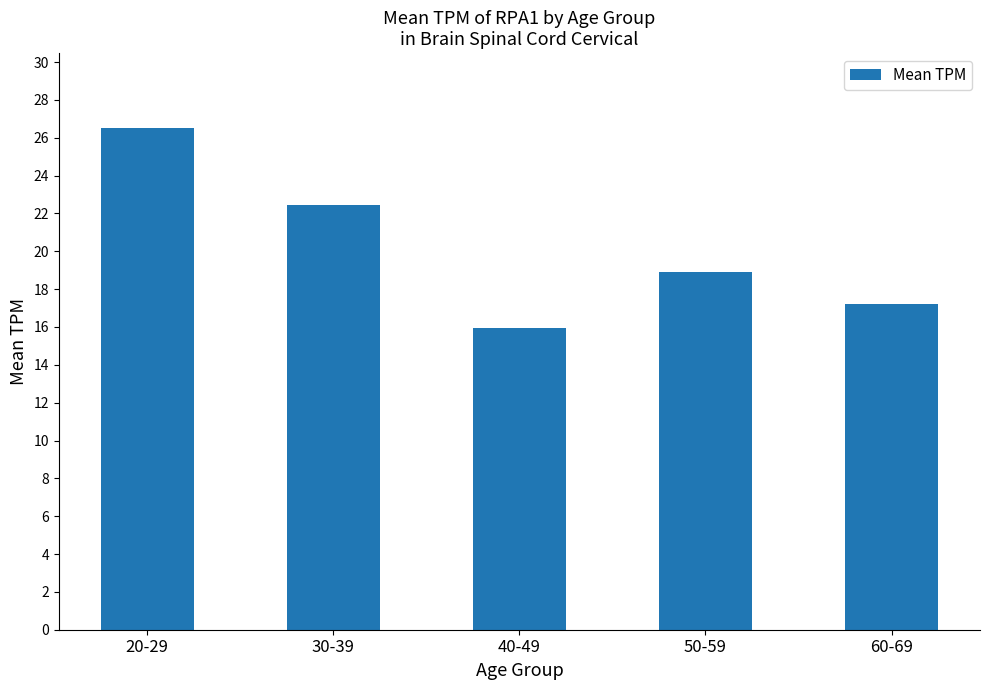

What is the greatest value displayed?

26.5